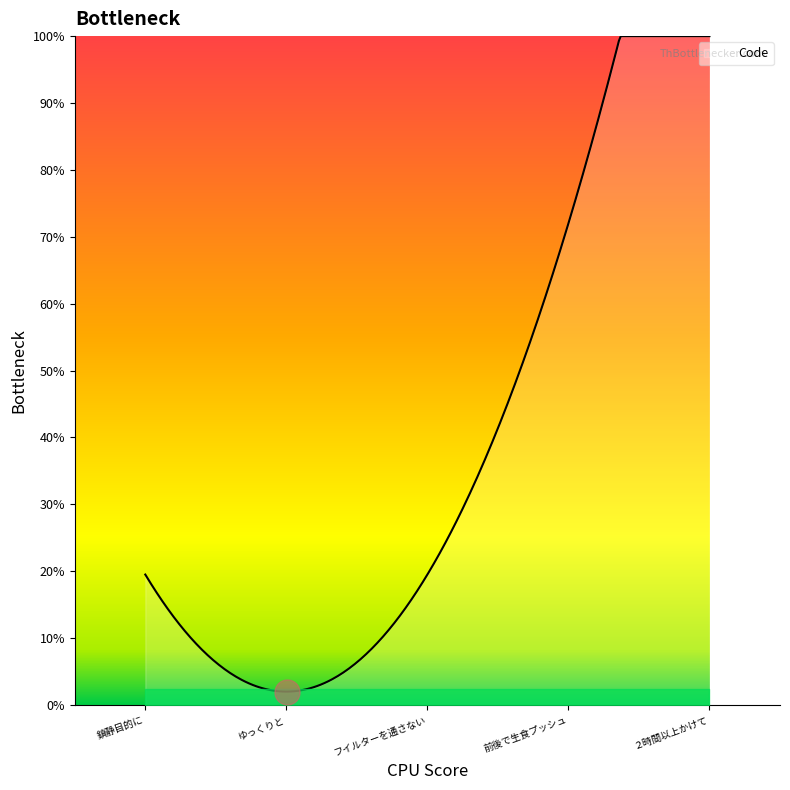

Does the chart display data point markers on the line(s)?

No